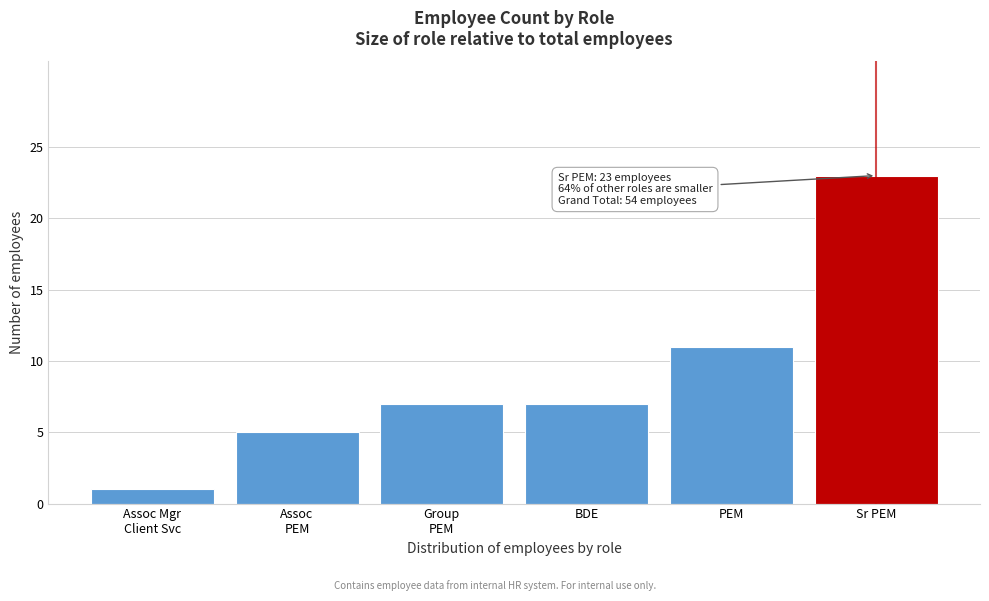

Reading left to right, list all the values displayed in this chart.

1	5	7	7	11	23